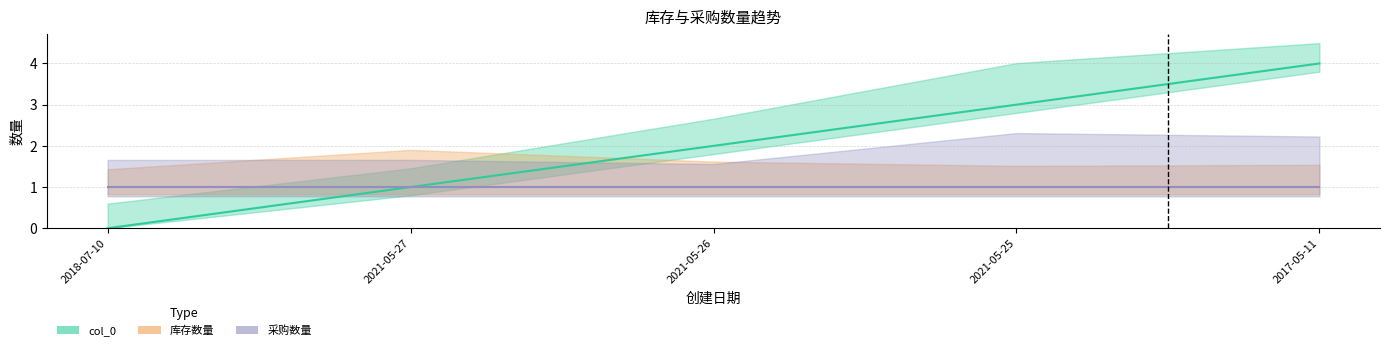

What is the difference between the col_0 values at 2021-05-26 and 2021-05-25?

1